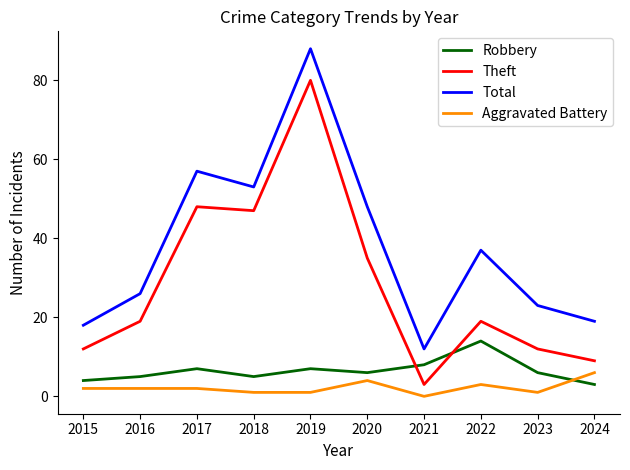

True or false: Total and Aggravated Battery cross at least once.

False